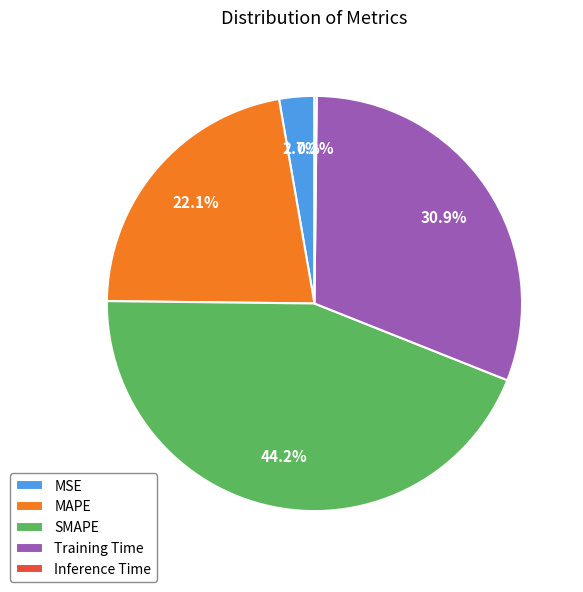

Which slice is the largest?

SMAPE